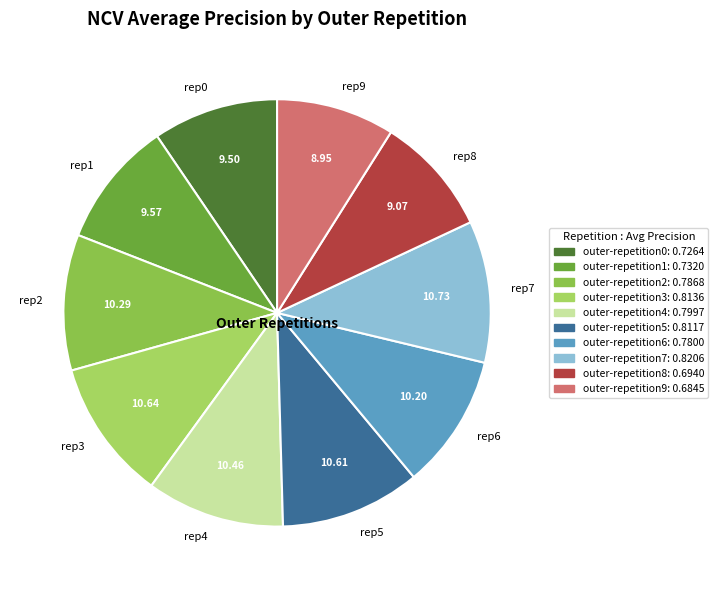

Do rep5 and rep8 together represent more than half of the pie?

No